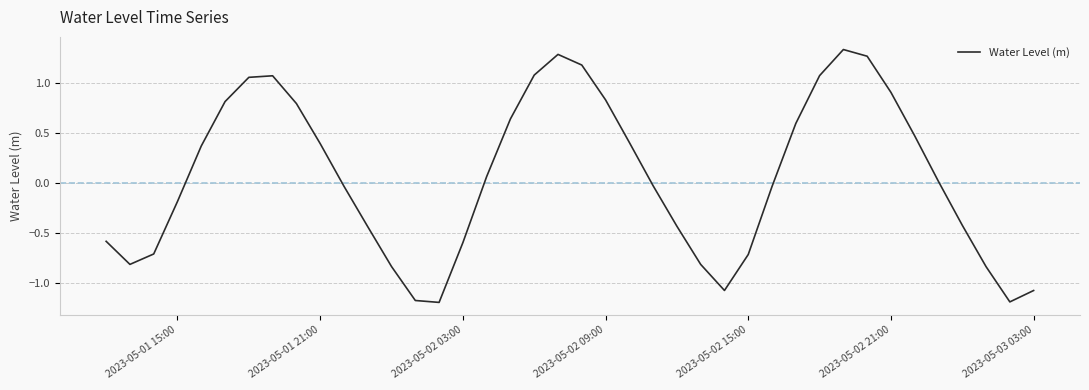

How many positive values are there?

20